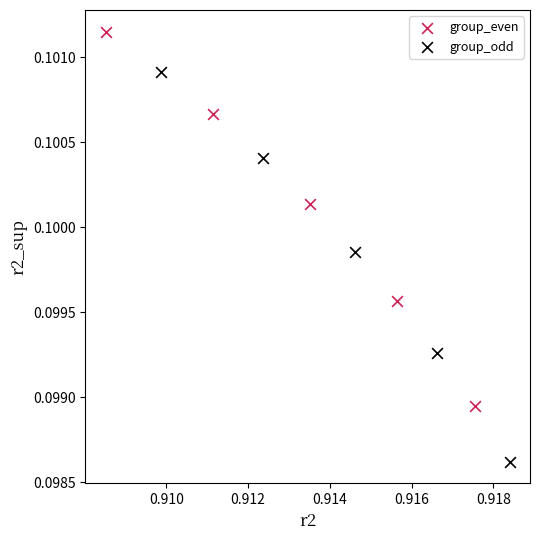

Which series reaches the maximum Y coordinate?

group_even